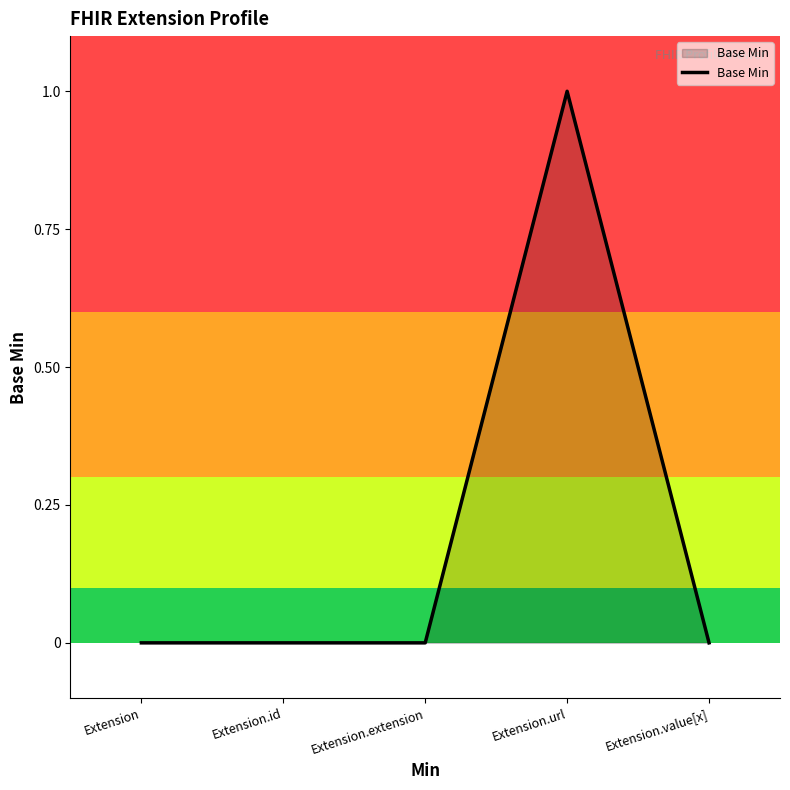

Reading left to right, extract all data points from this chart.

Extension=0	Extension.id=0	Extension.extension=0	Extension.url=1	Extension.value[x]=0